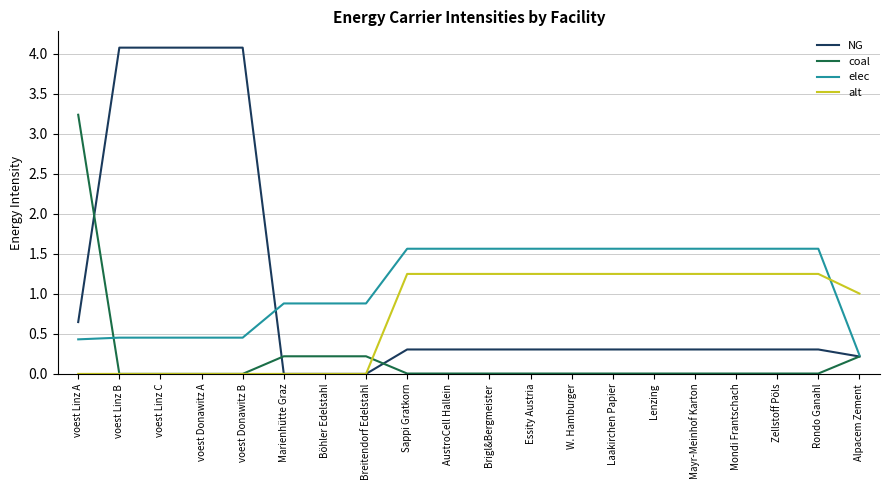

What is the difference between the coal values at Rondo Ganahl and voest Linz A?

3.2